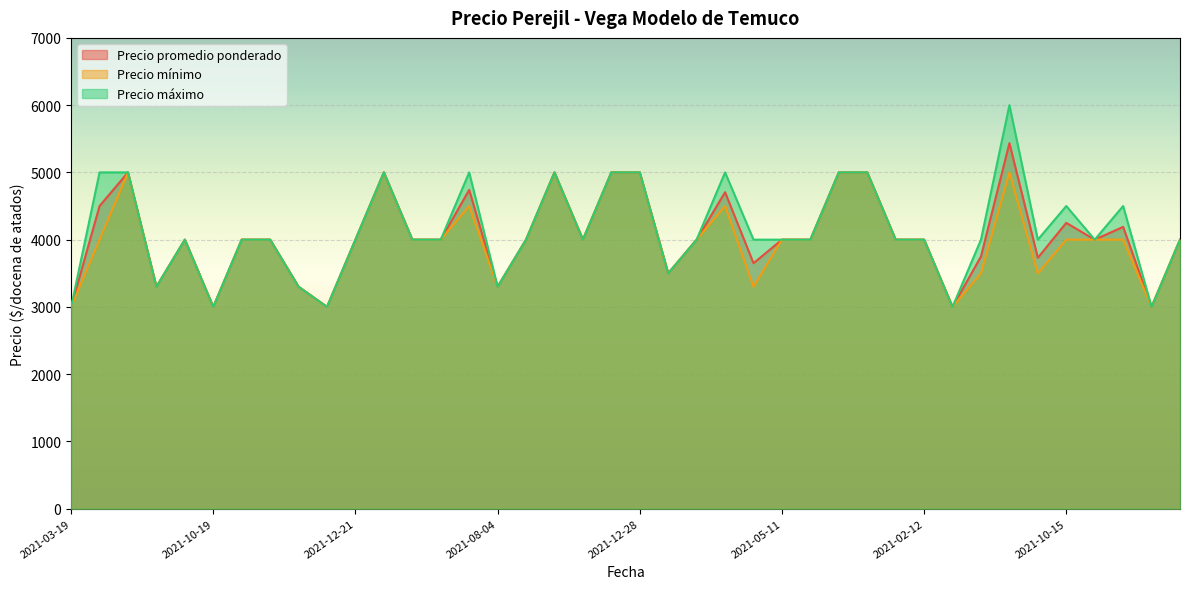

At how many categories does at least one series exceed 3715?

31